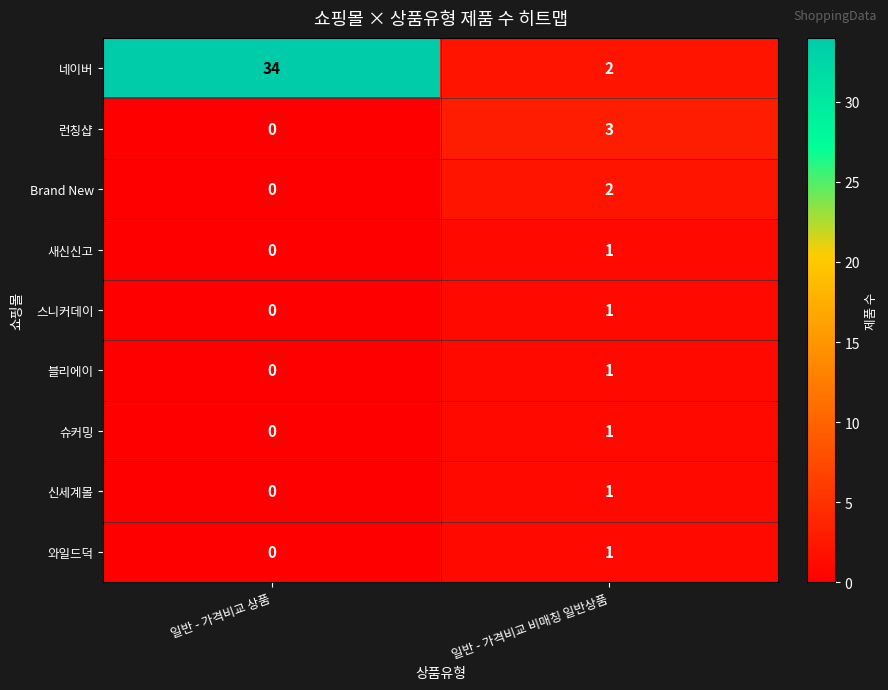

List the labels in order of 신세계몰 value, largest first.

일반 - 가격비교 비매칭 일반상품, 일반 - 가격비교 상품